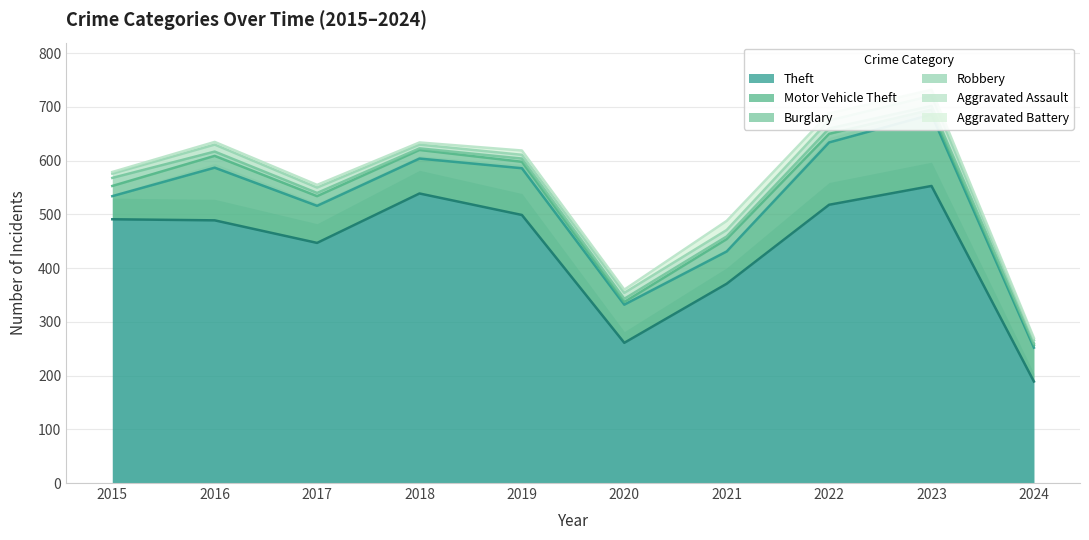

True or false: Burglary and Theft cross at least once.

False